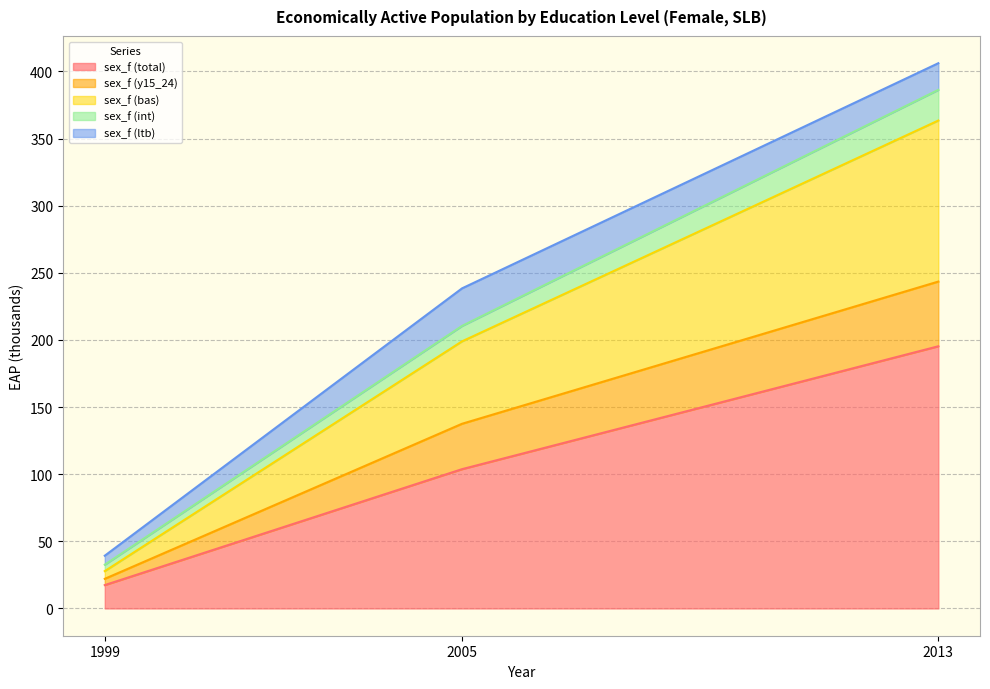

At which category is the sum across all series the highest?

2013